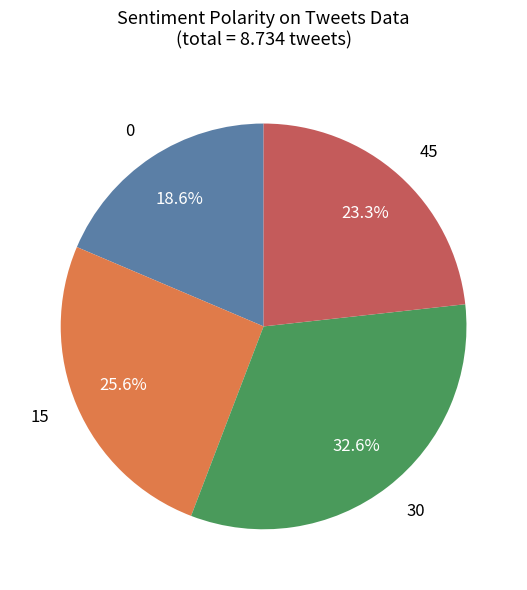

Is it true that 0 is 8% of the pie?

False